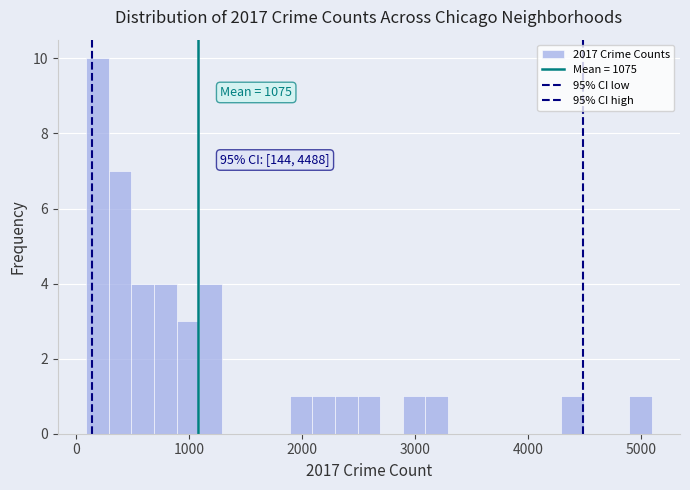

Read against the x-axis, roughly where is the centre of the tallest bar?

200